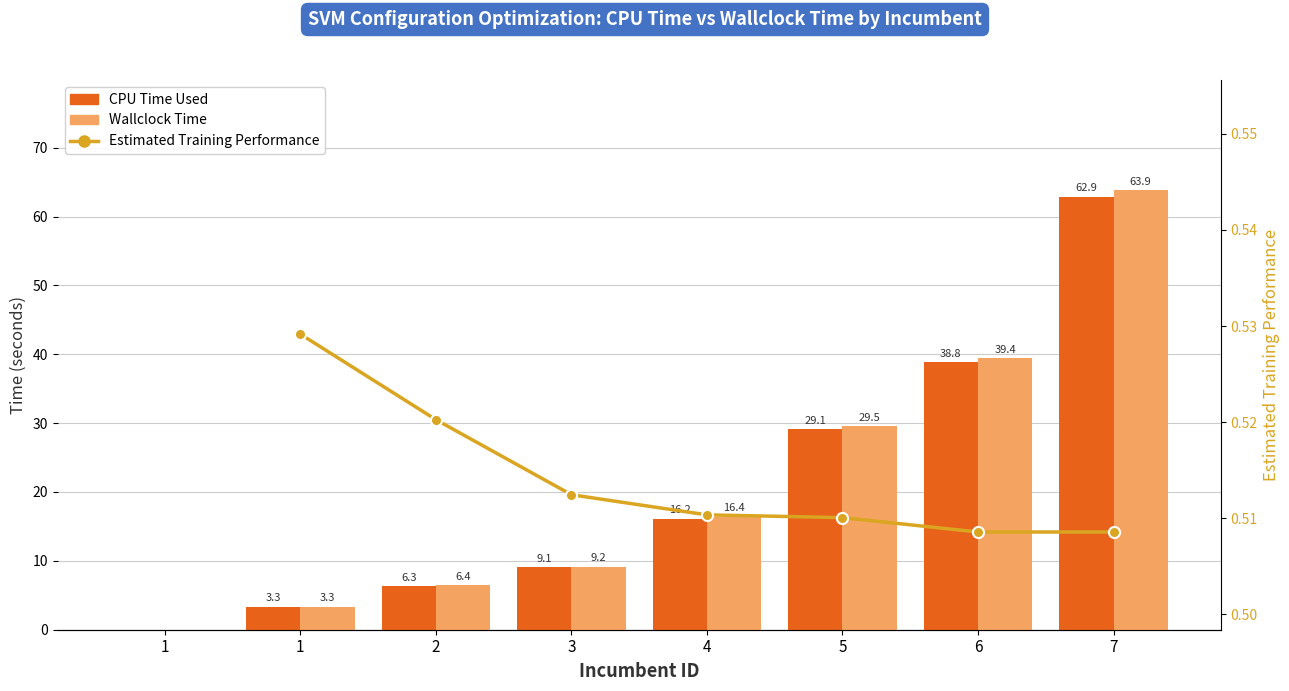

At which category is the sum across all series the highest?

7